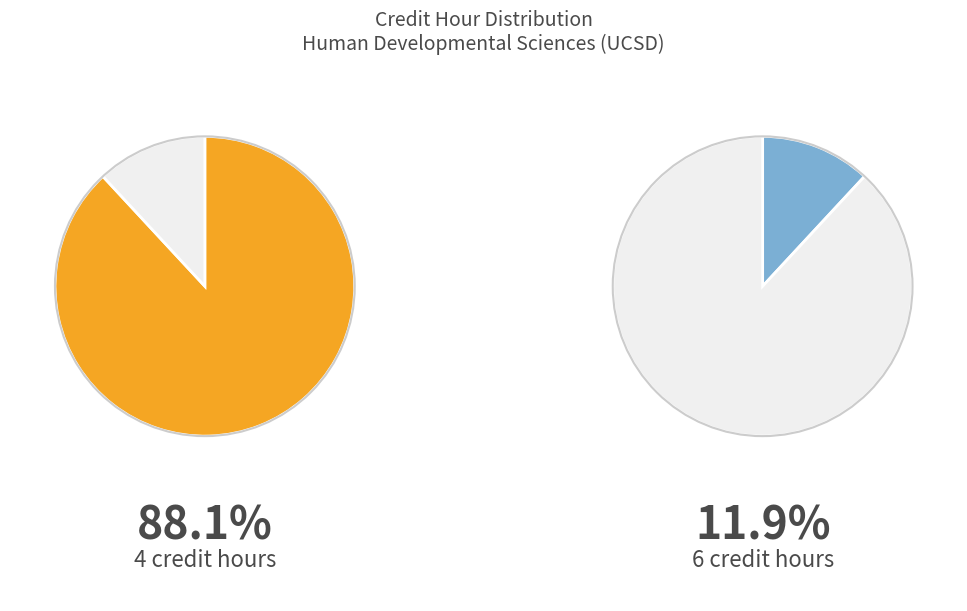

Does 4 credit hours represent more than half of the total?

Yes